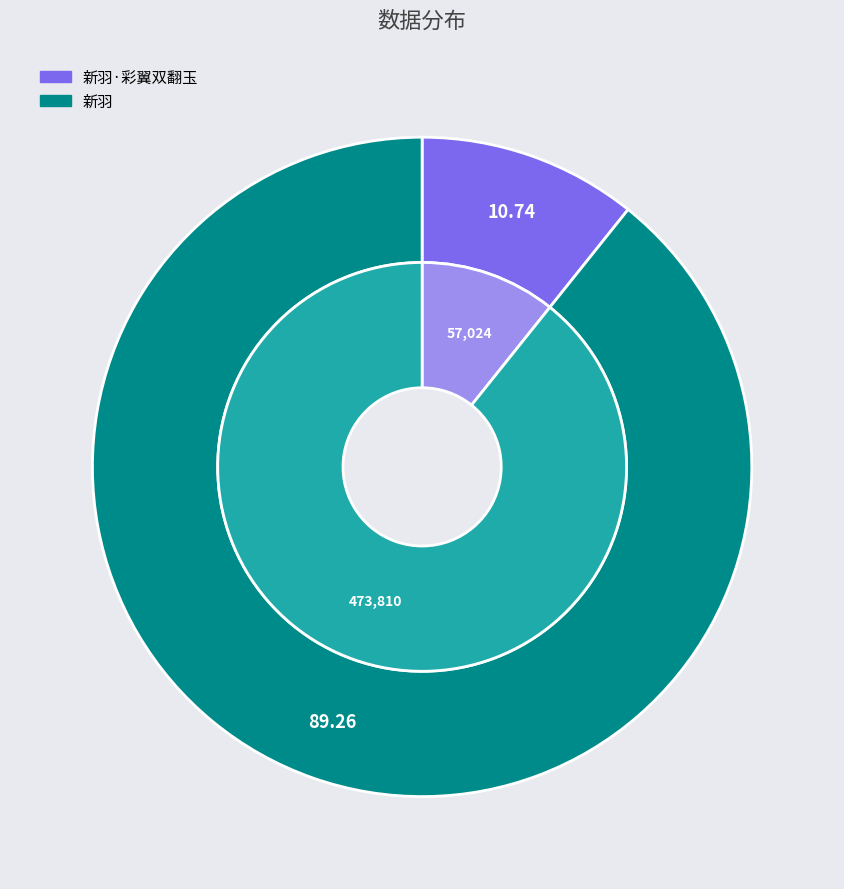

Is it true that 新羽·彩翼双翻玉 is 16% of the pie?

False